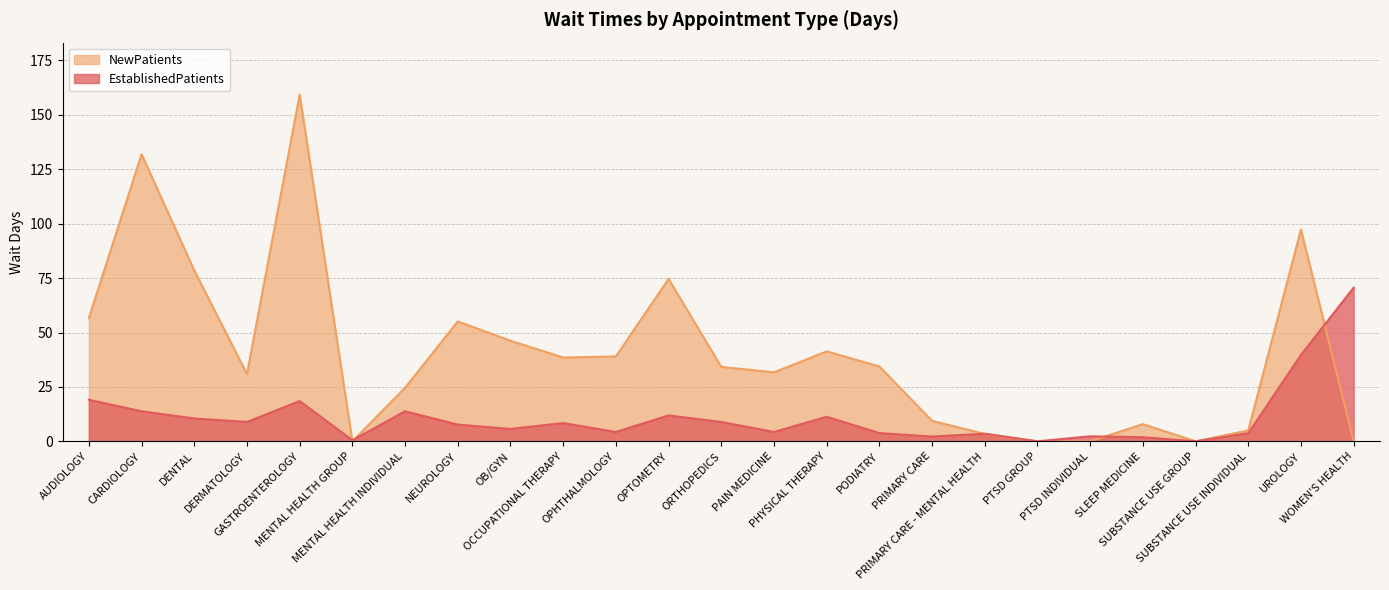

What is the sum of all EstablishedPatients values?

275.3